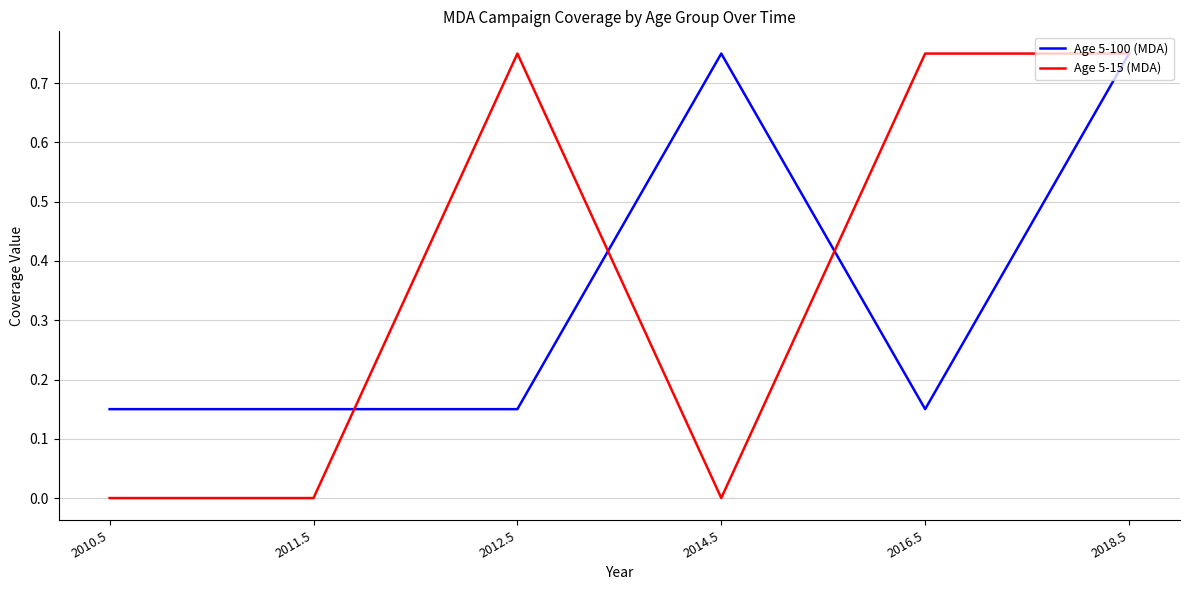

What is the sum of all Age 5-100 (MDA) values?

2.1